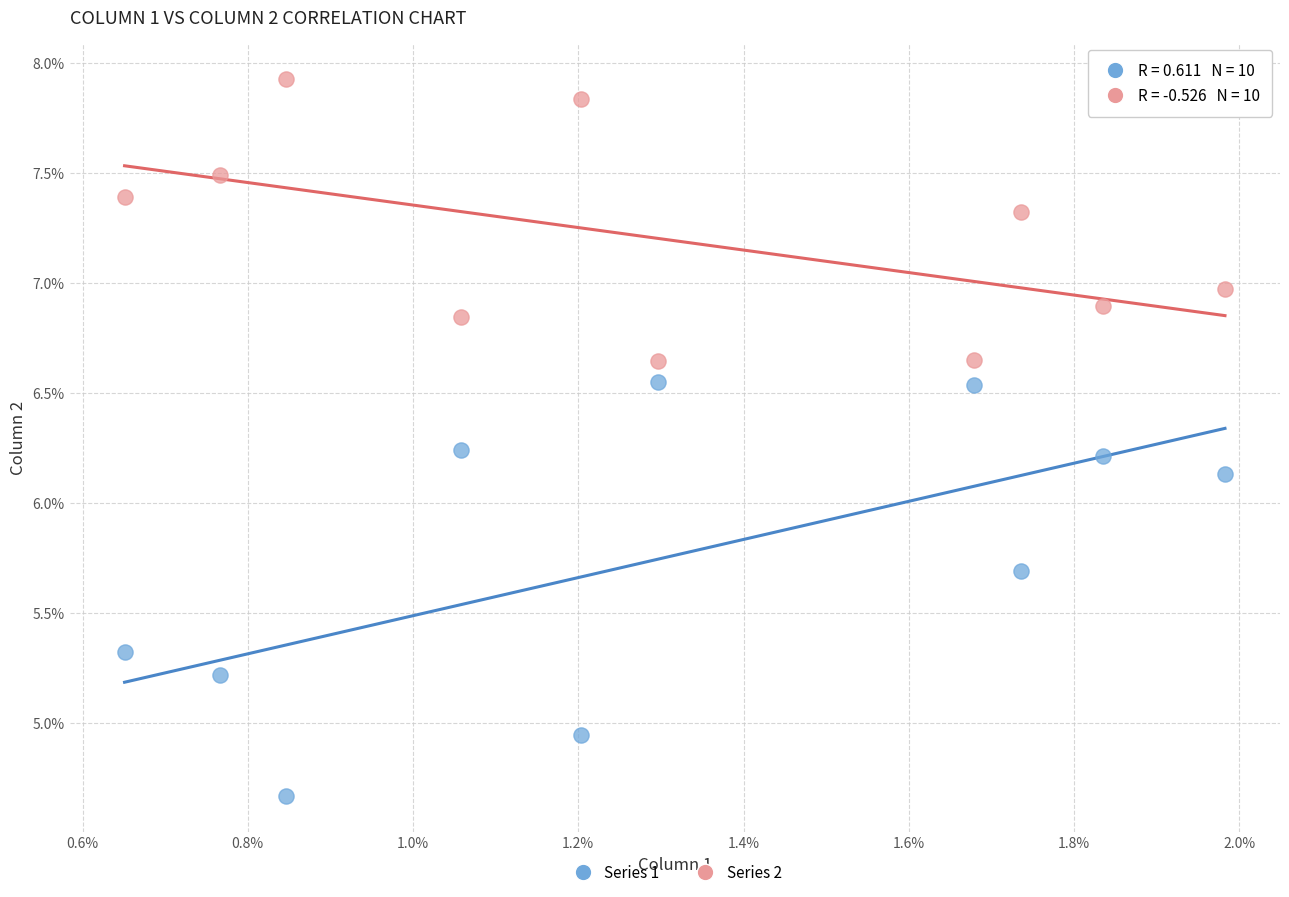

Which series has the largest Y range (max minus min)?

Series 1